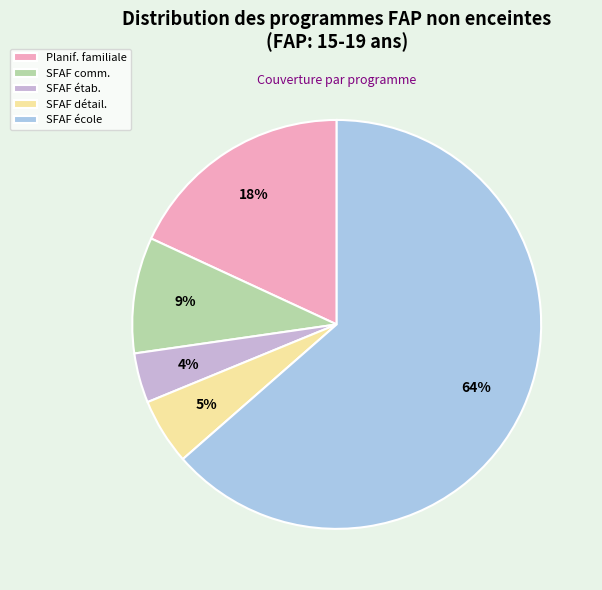

Do SFAF comm. and SFAF école together represent more than half of the pie?

Yes